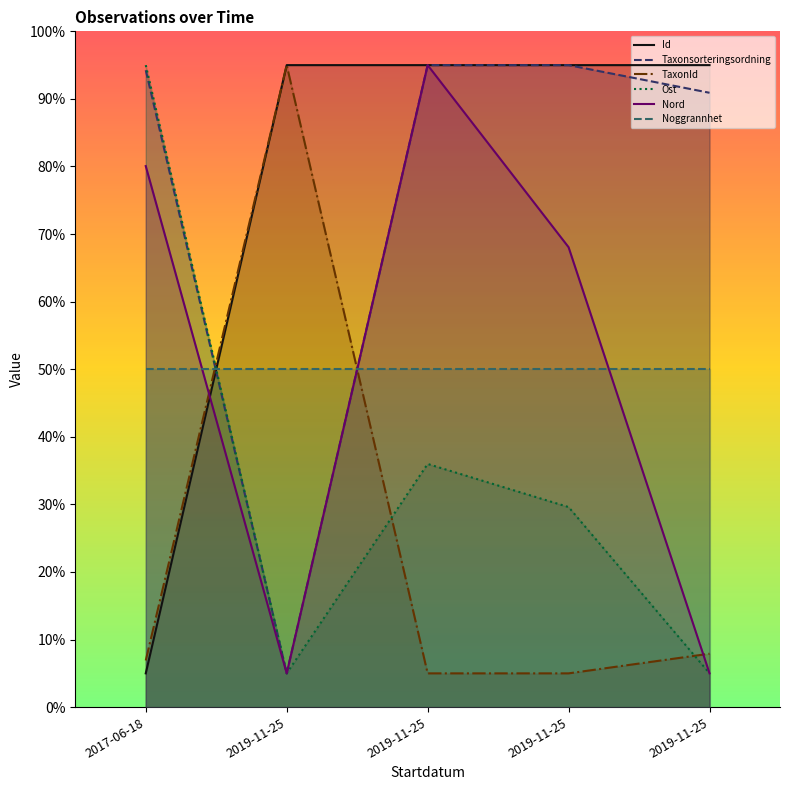

What is the sum of all Ost values?

170.6